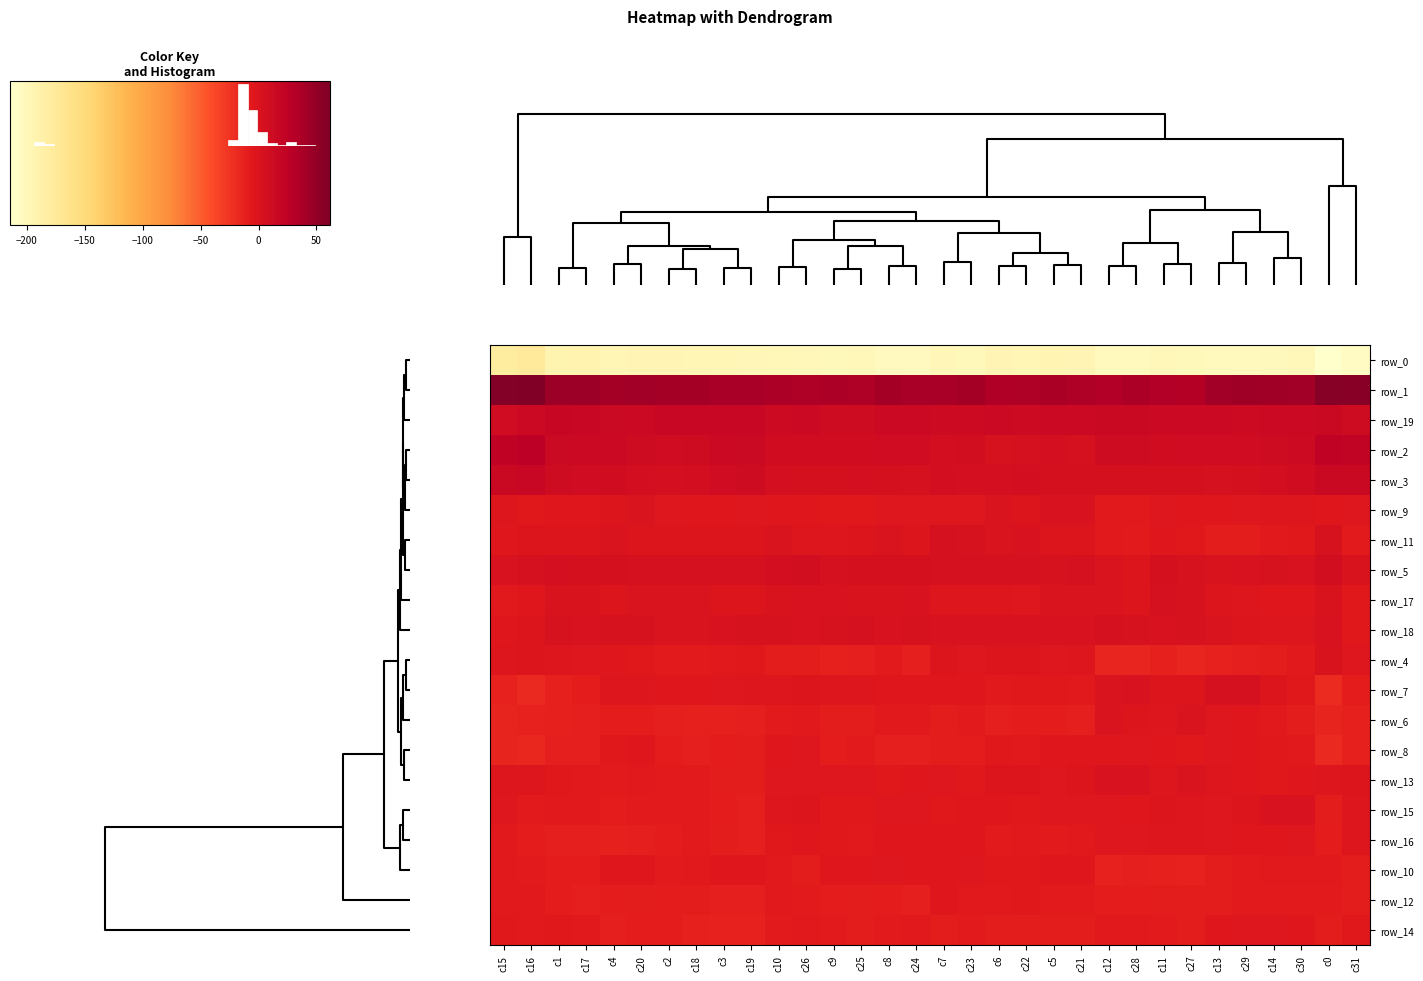

What is the difference between the maximum and minimum values in the row_2 series?

6.7